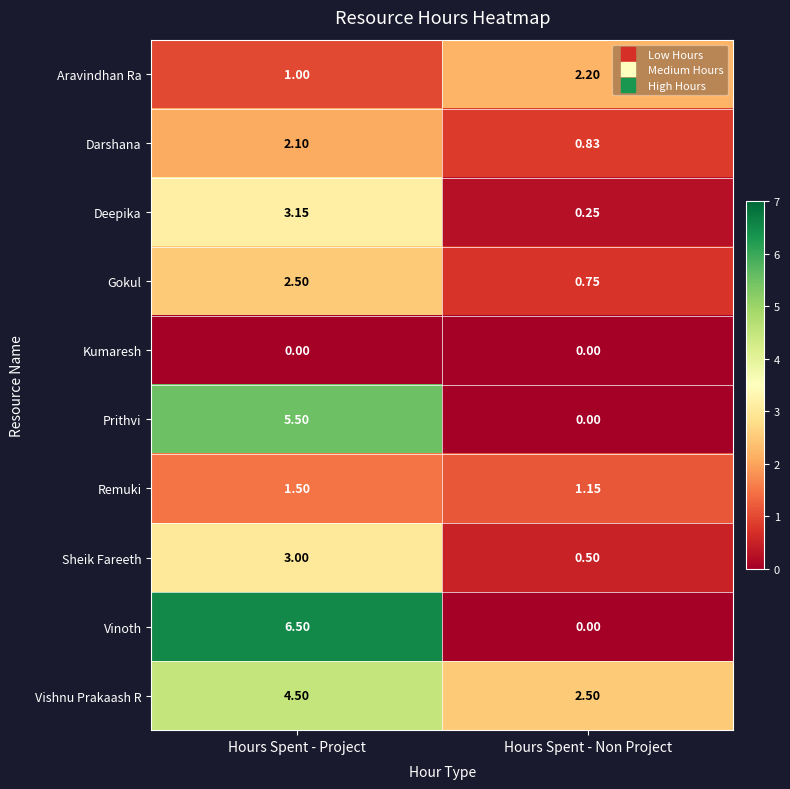

Where is Prithvi nearest to the value 2?

Hours Spent - Non Project